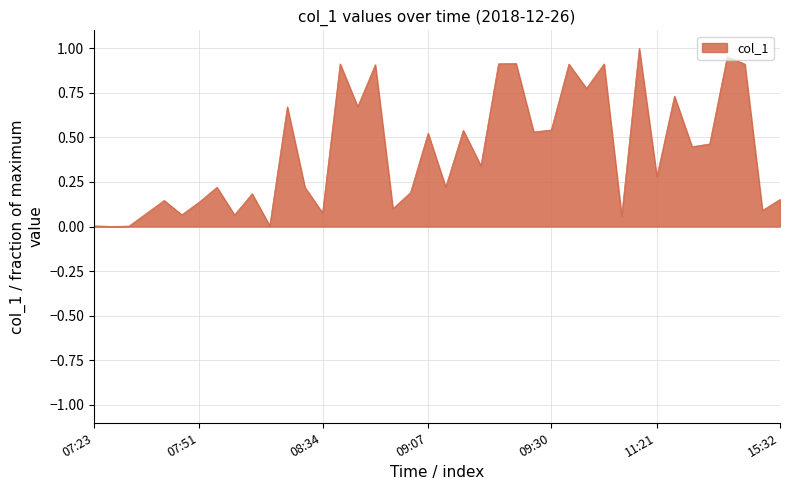

How many lines are shown in the chart?

1